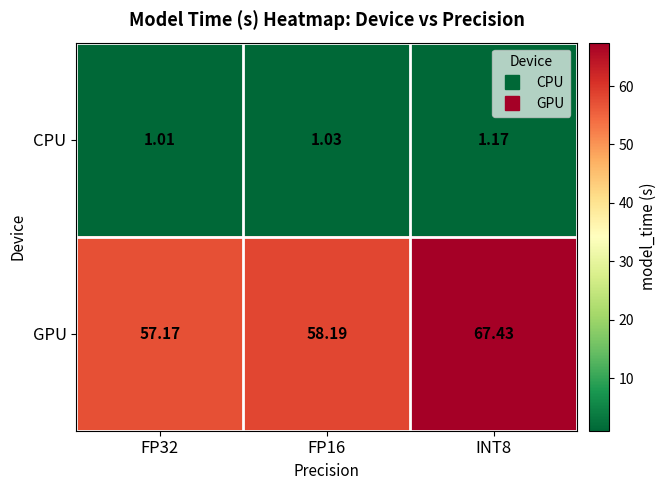

How many categories are shown in the chart?

3